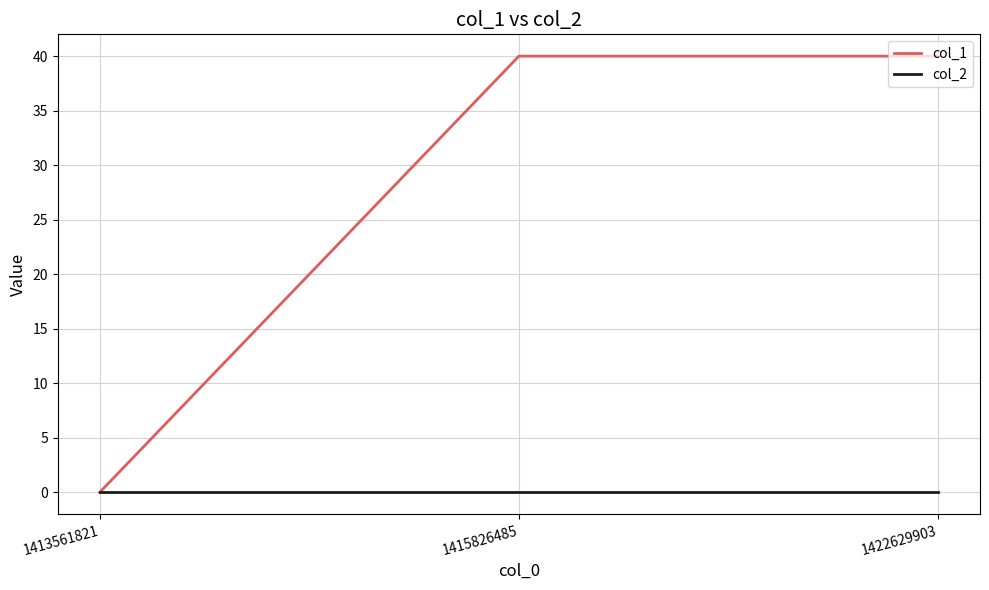

What are all the series names shown in the legend?

col_1, col_2